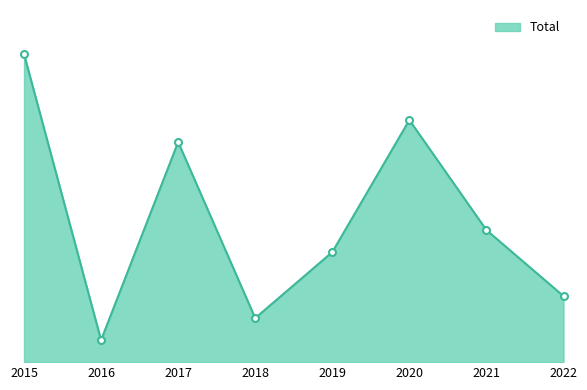

Does the chart display data point markers on the line(s)?

Yes